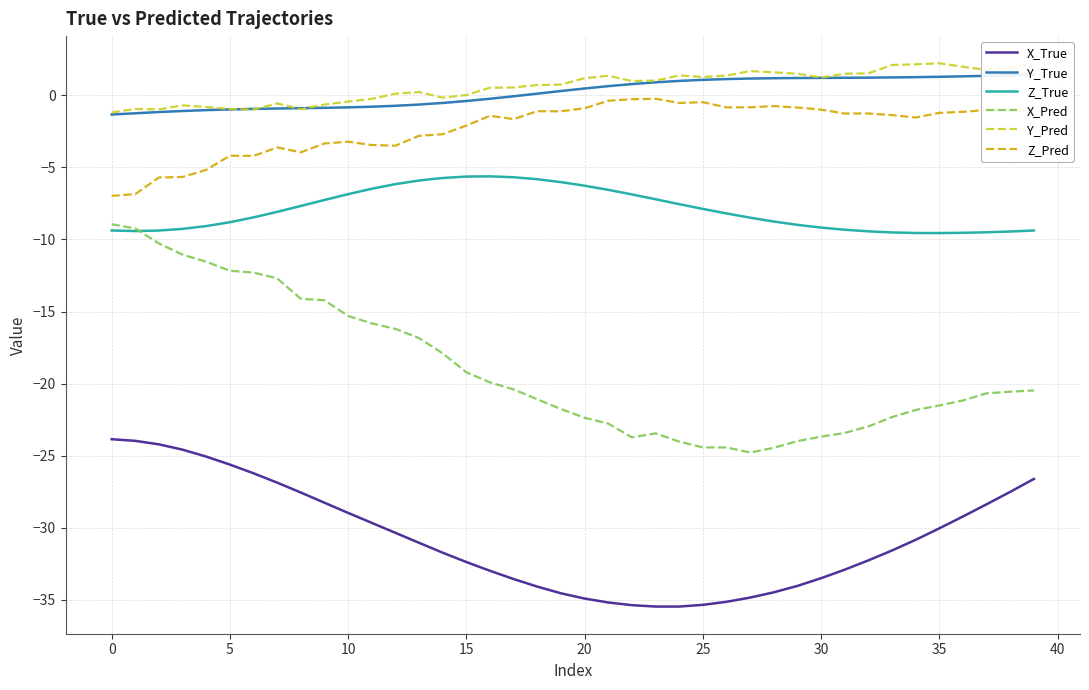

True or false: X_Pred has a value of -16.9 at 5.

False